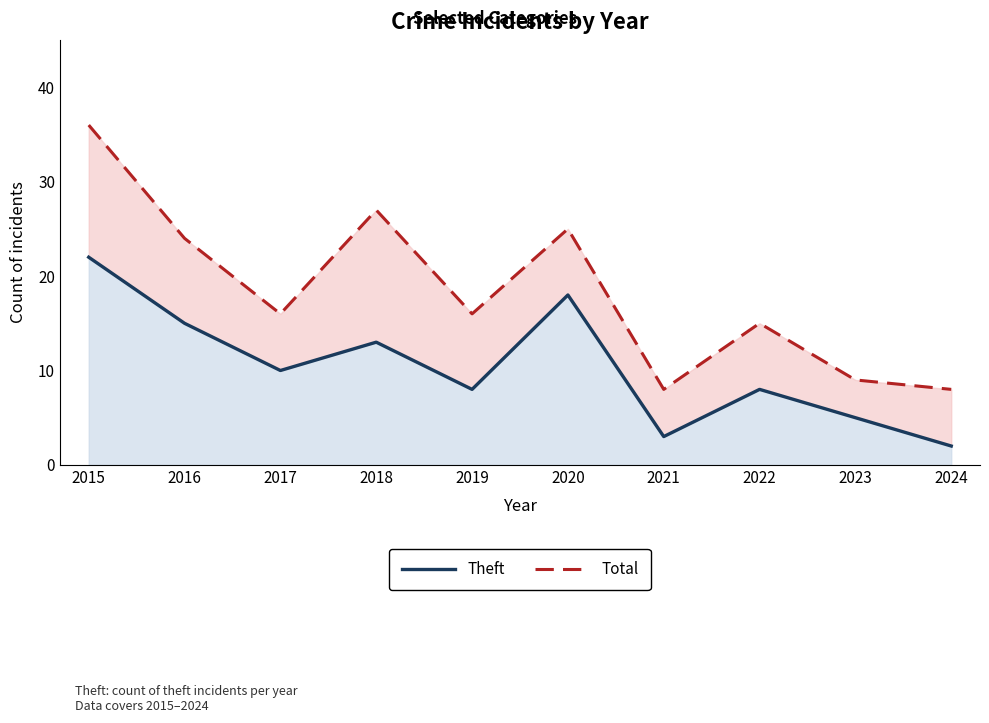

How many interior local valleys does the Total series have?

3